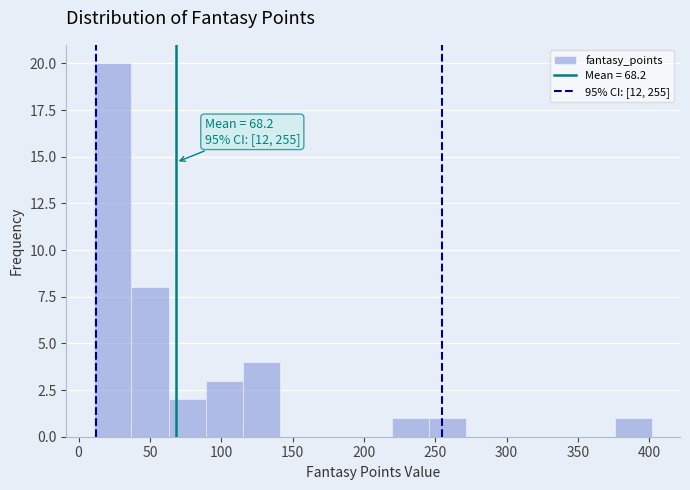

Which range on the x-axis has the tallest bar?

10 to 35